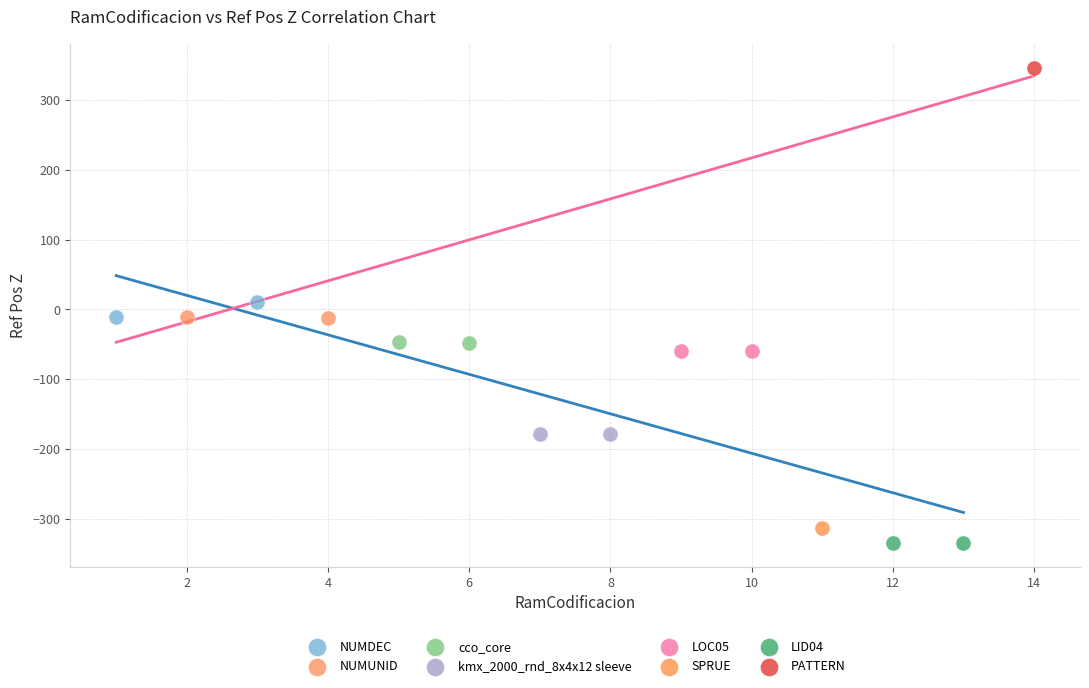

Which series reaches the minimum Y coordinate?

LID04